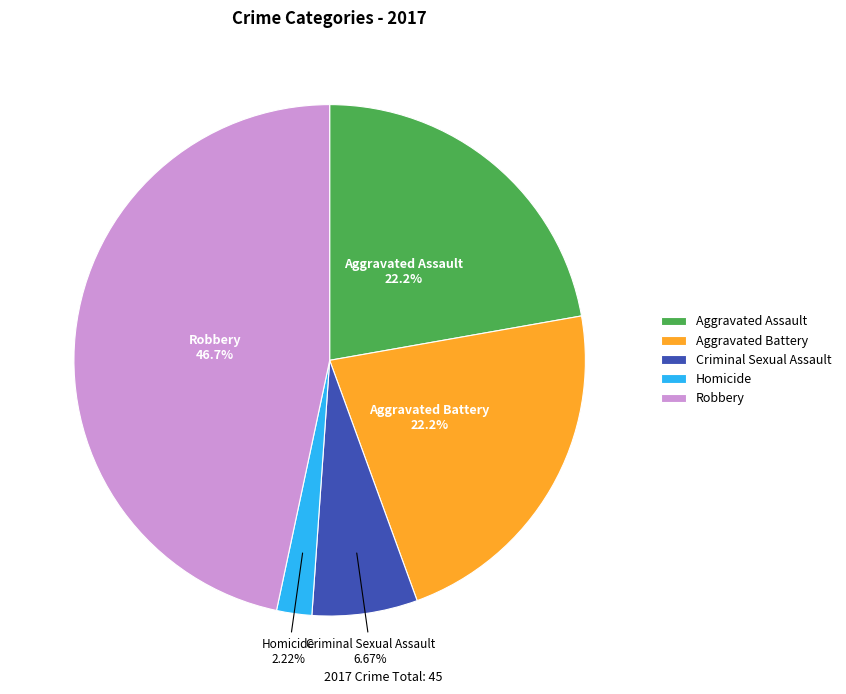

Is there any slice that represents more than half of the pie?

No